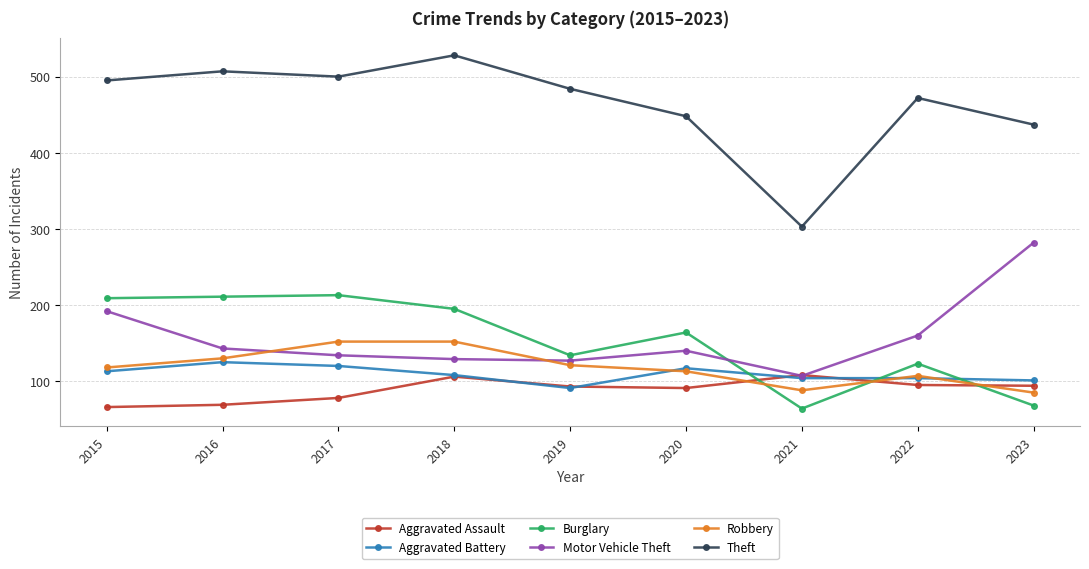

True or false: Burglary and Theft cross at least once.

False